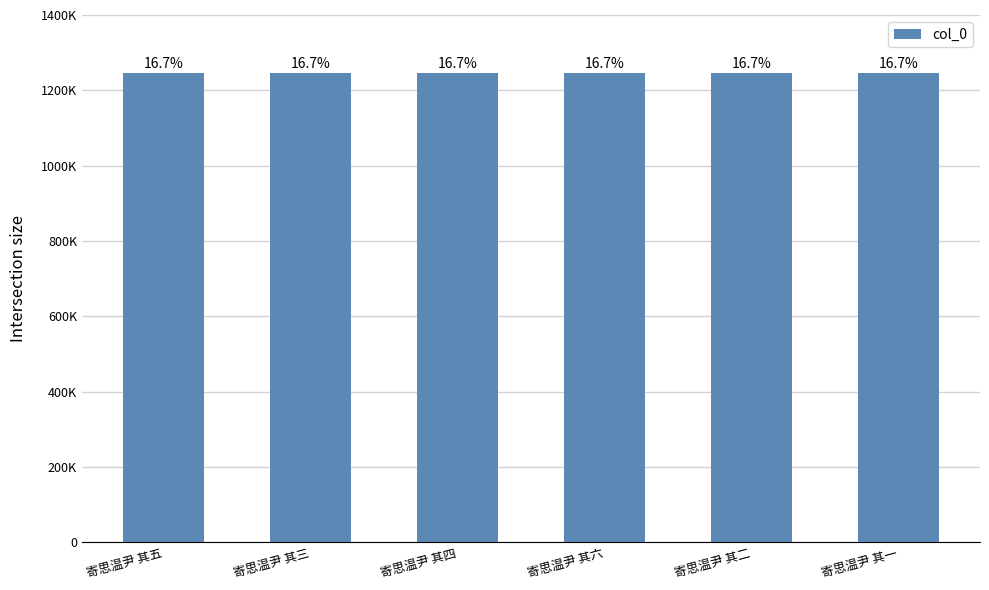

Does the chart contain any negative values?

No